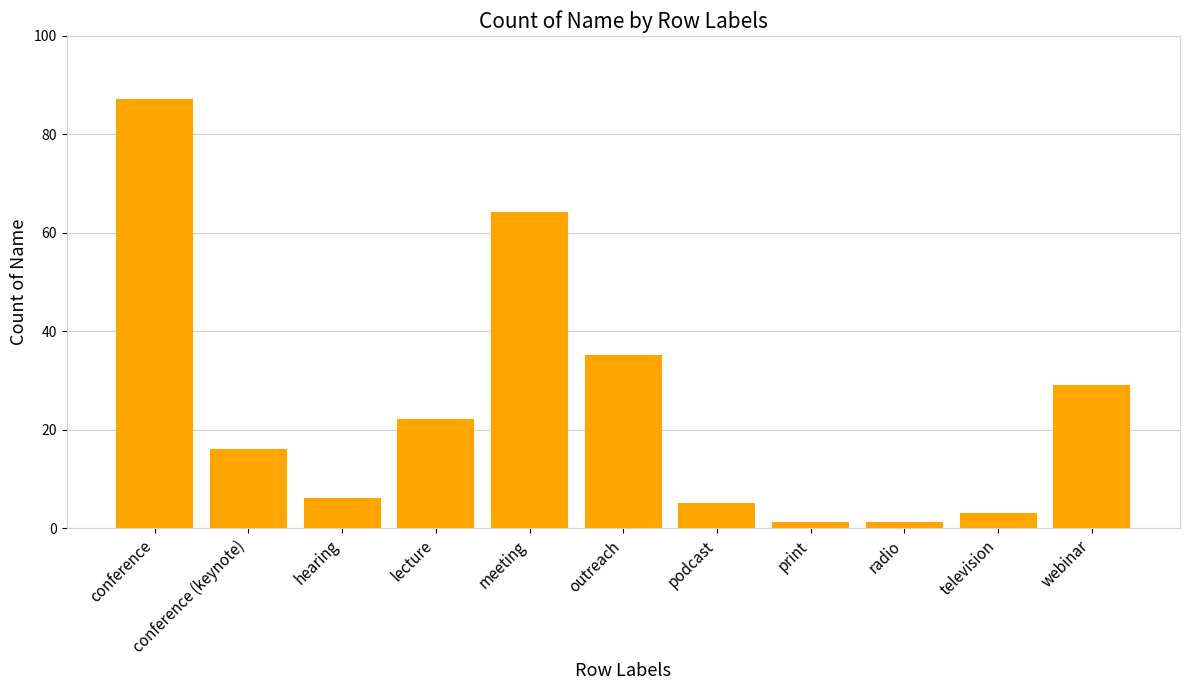

Which label corresponds to the largest value in the chart?

conference